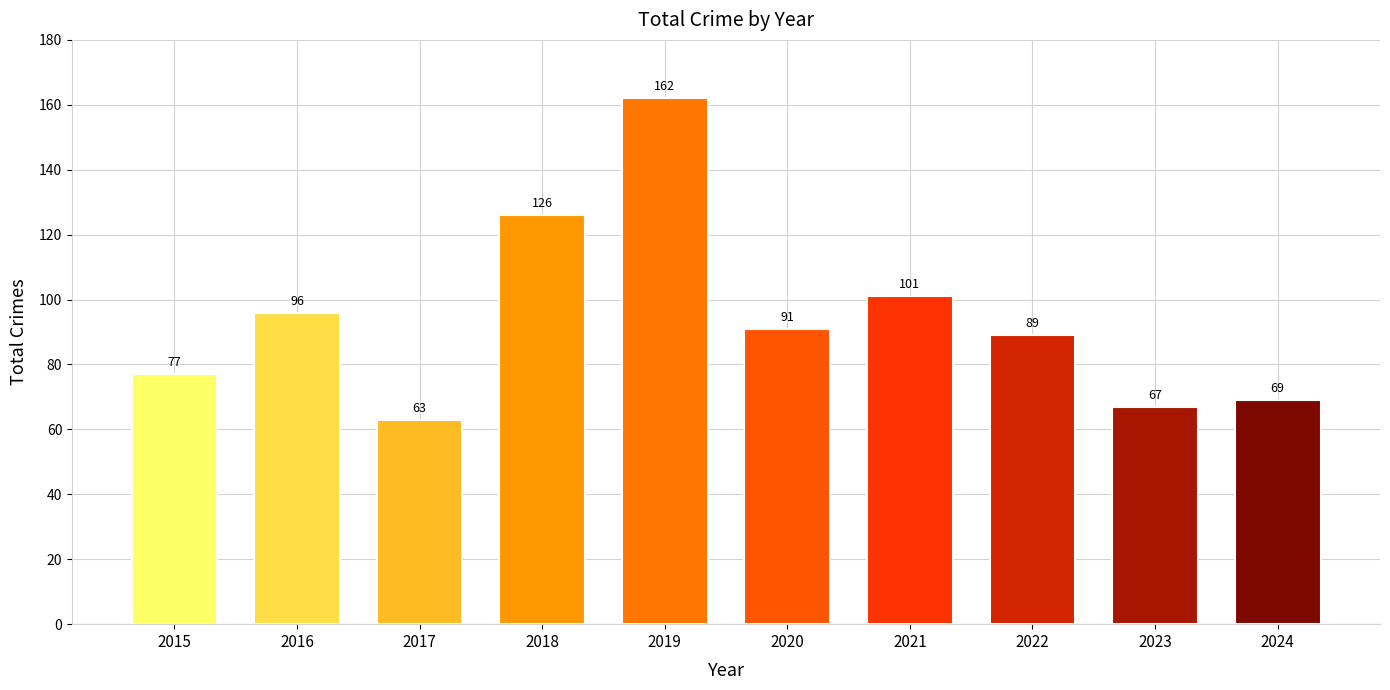

Reading left to right, transcribe all the data shown in this chart.

2015=77	2016=96	2017=63	2018=126	2019=162	2020=91	2021=101	2022=89	2023=67	2024=69